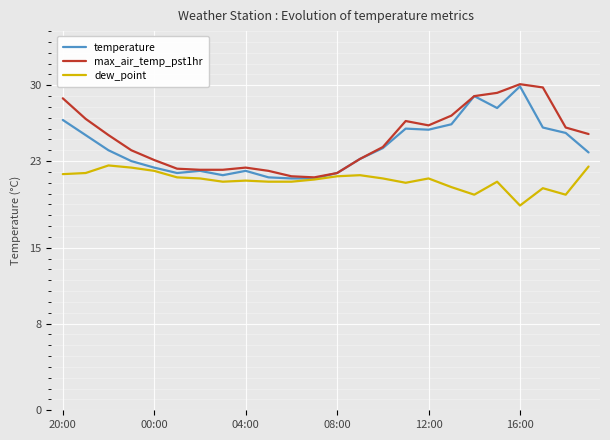

What is the highest value of the temperature series?

29.9